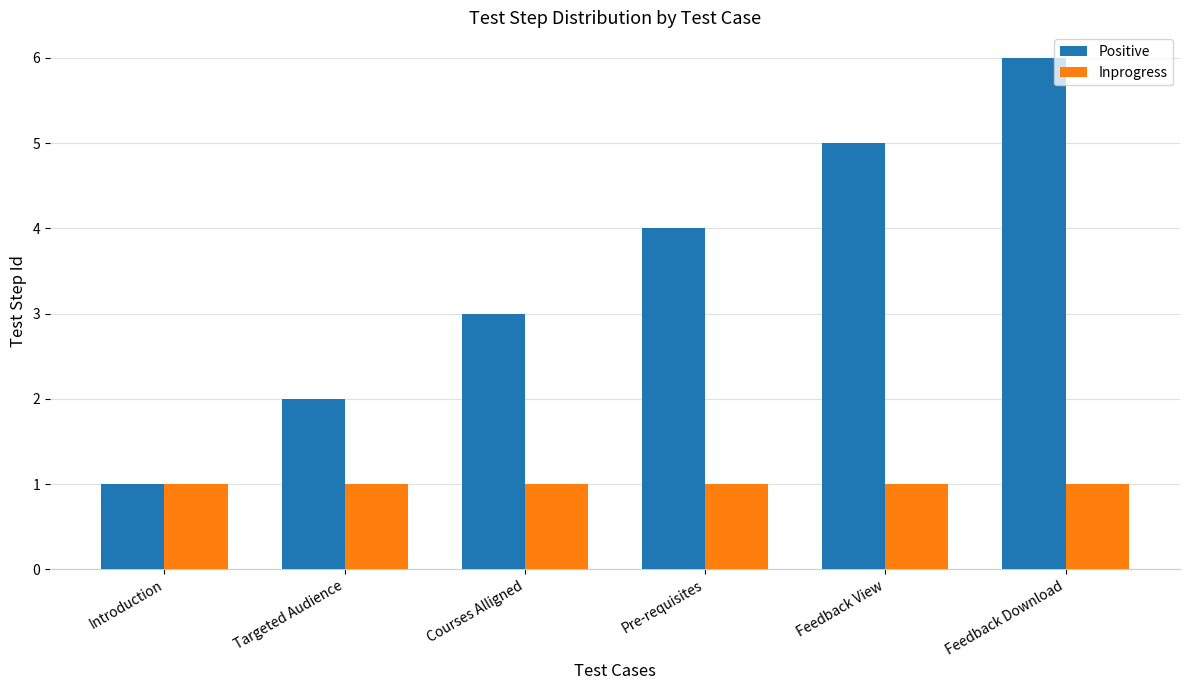

How many bars are there in total?

12